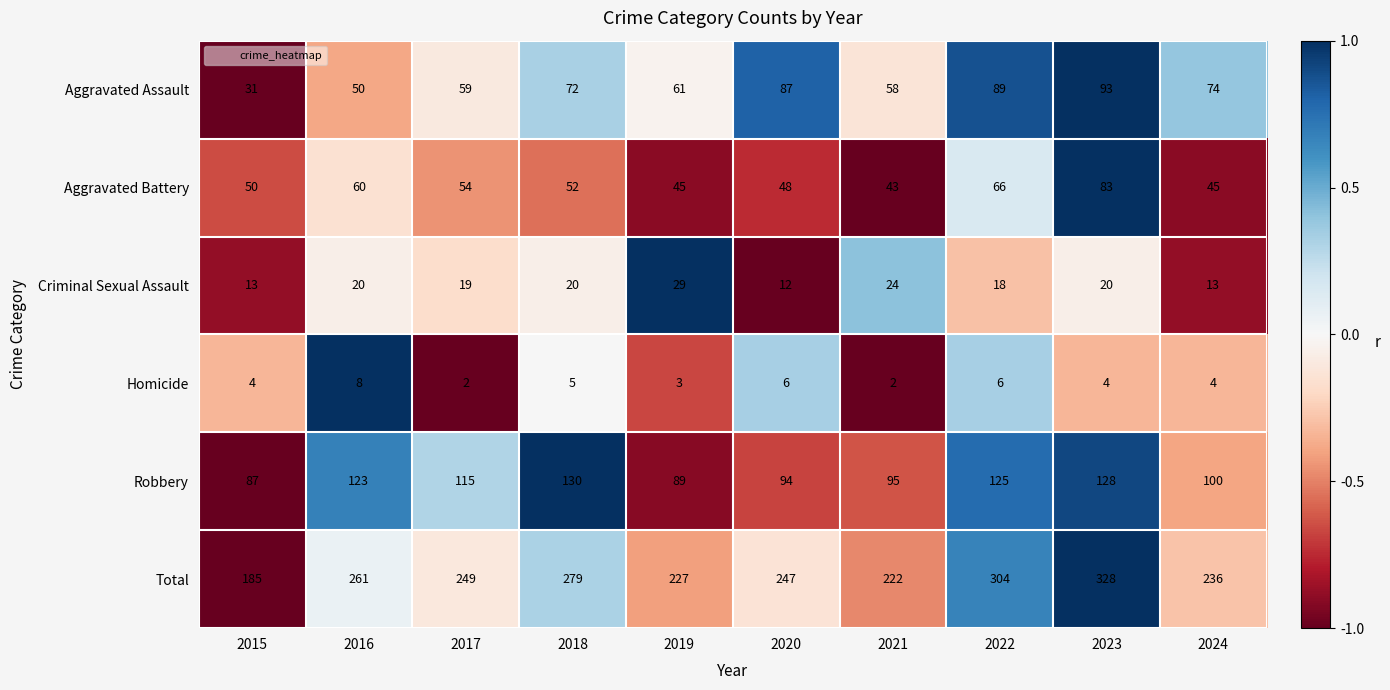

What is the difference between the Robbery values at 2021 and 2016?

28